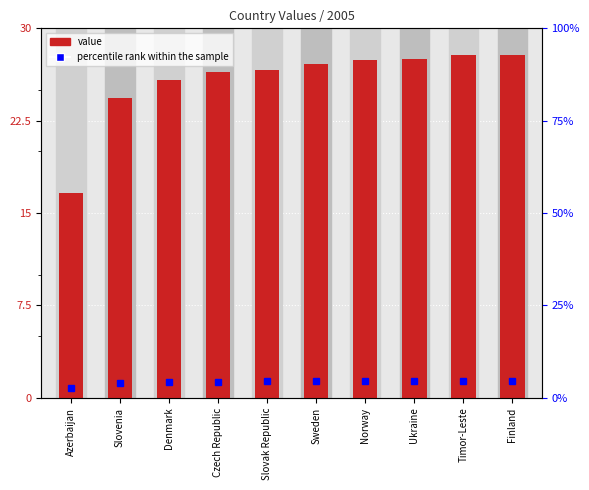

Reading right to left, list all the values displayed in this chart.

27.8	27.8	27.5	27.5	27.1	26.6	26.4	25.8	24.4	16.6